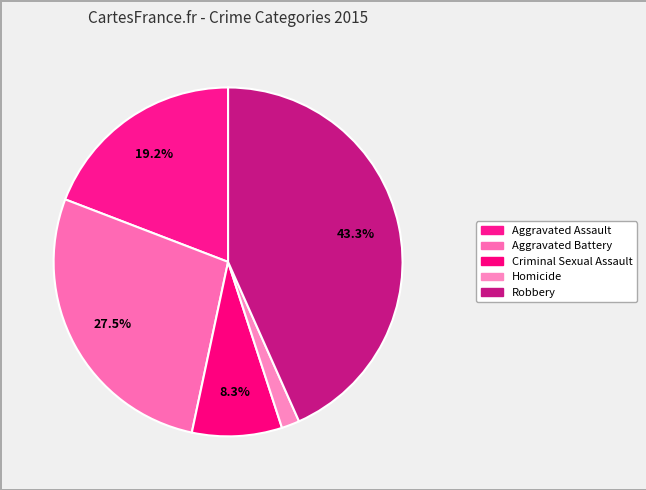

Which category has the smallest portion of the pie?

Homicide